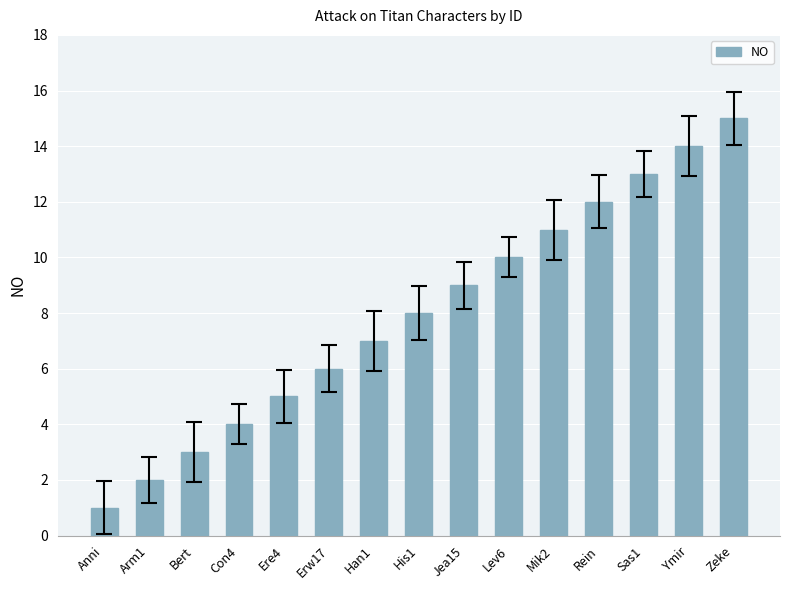

Reading right to left, transcribe all the data shown in this chart.

15	14	13	12	11	10	9	8	7	6	5	4	3	2	1